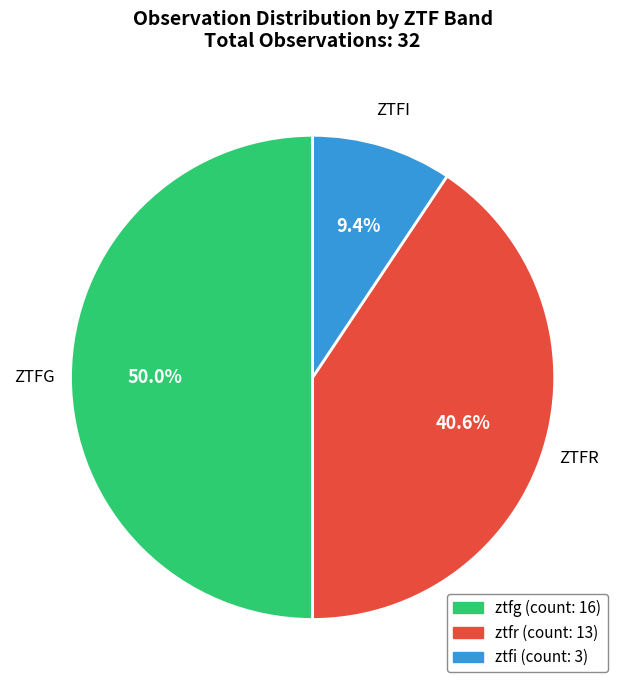

Combined, what portion of the pie is ztfi and ztfg?

59.4%